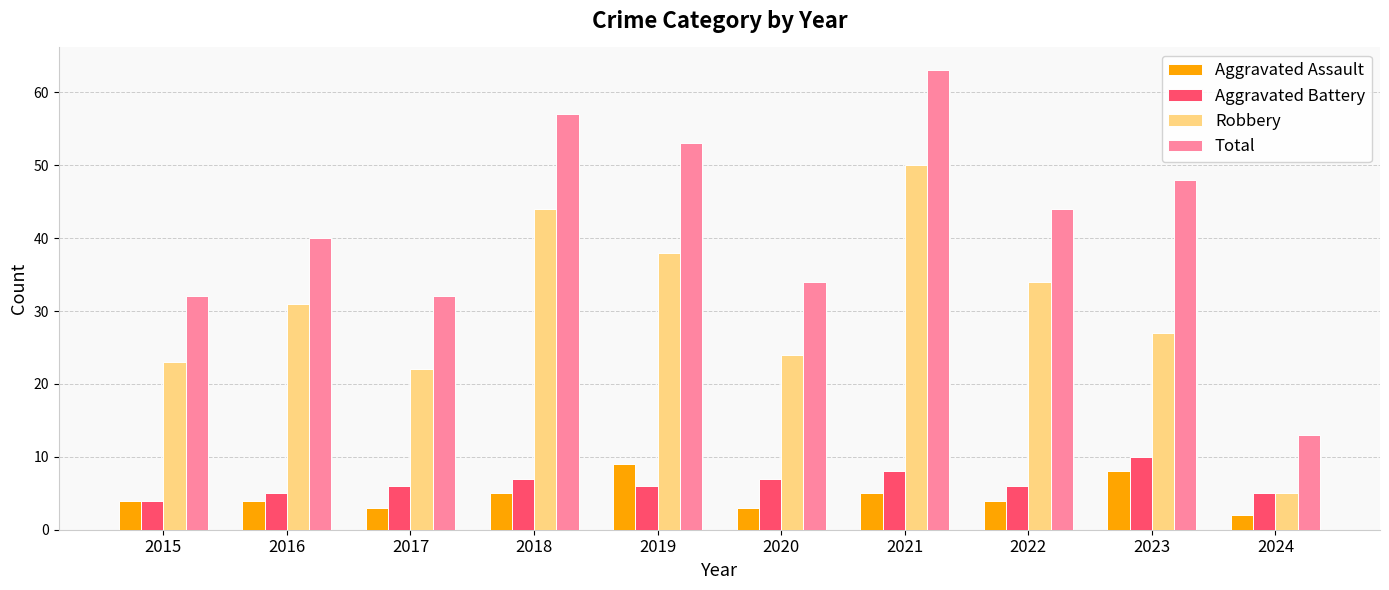

Which series changed the most between 2018 and 2023?

Robbery